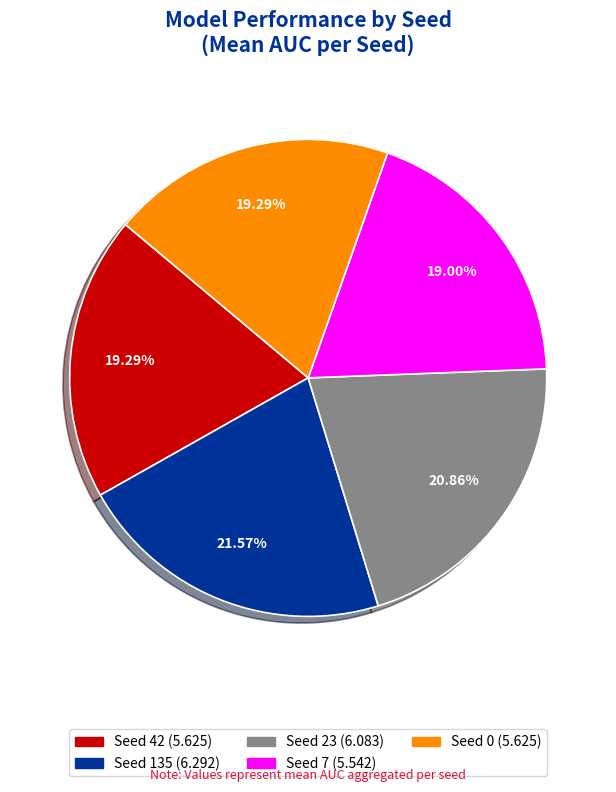

To the nearest percent, what is the average slice percentage?

20%